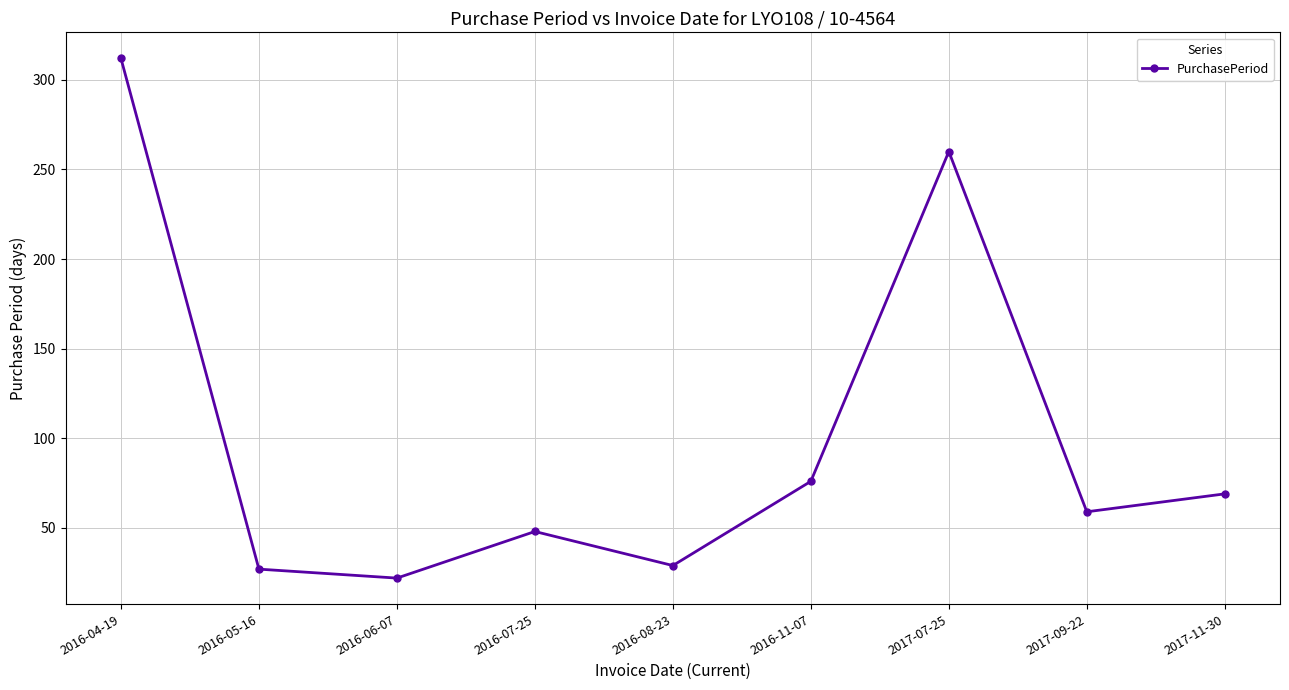

Where does the data first go above 59?

2016-04-19